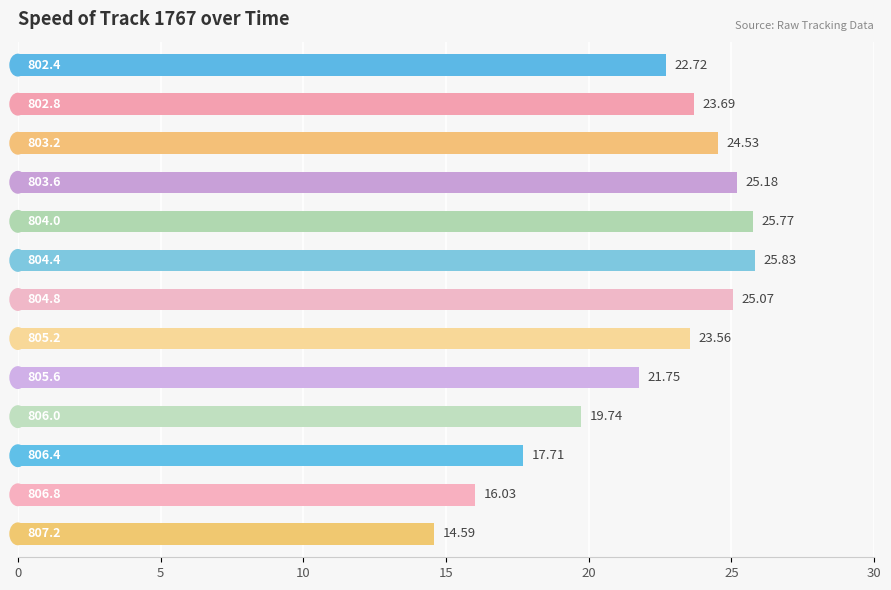

What is the smallest value displayed?

14.6